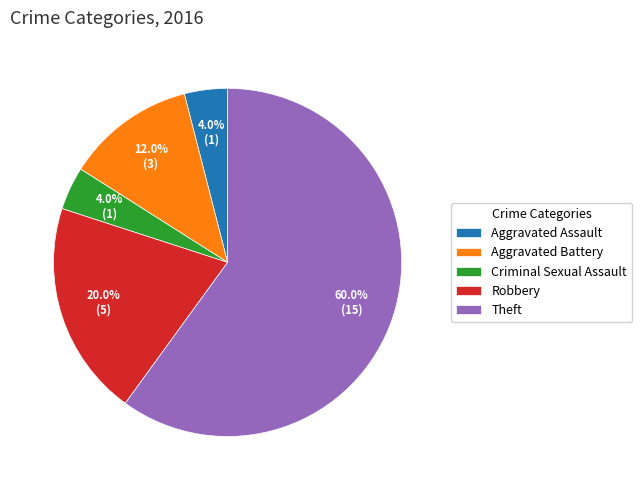

Is it true that Aggravated Battery is 1% of the pie?

False